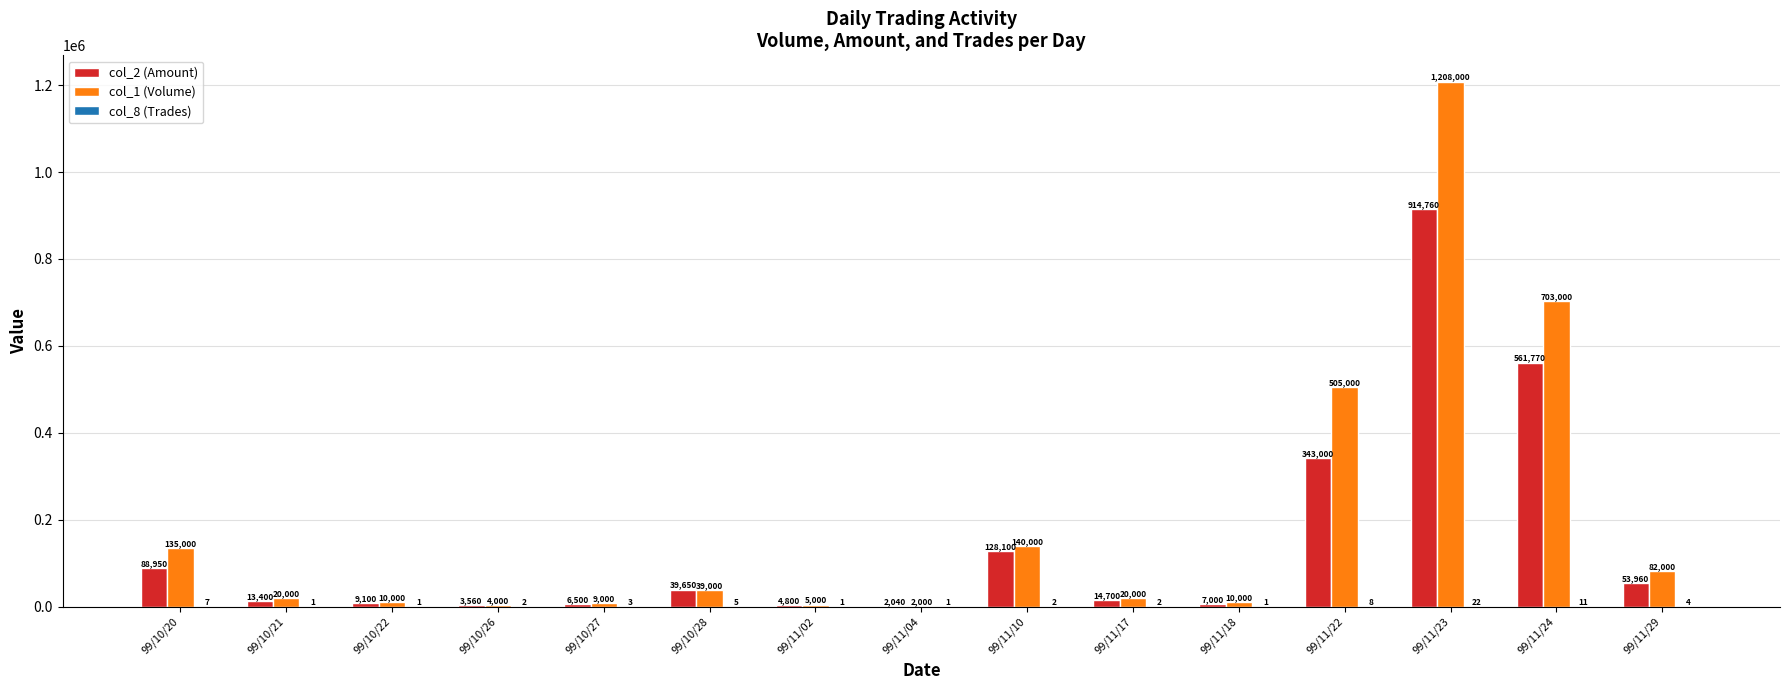

Which series has the largest total across all categories?

col_1 (Volume)